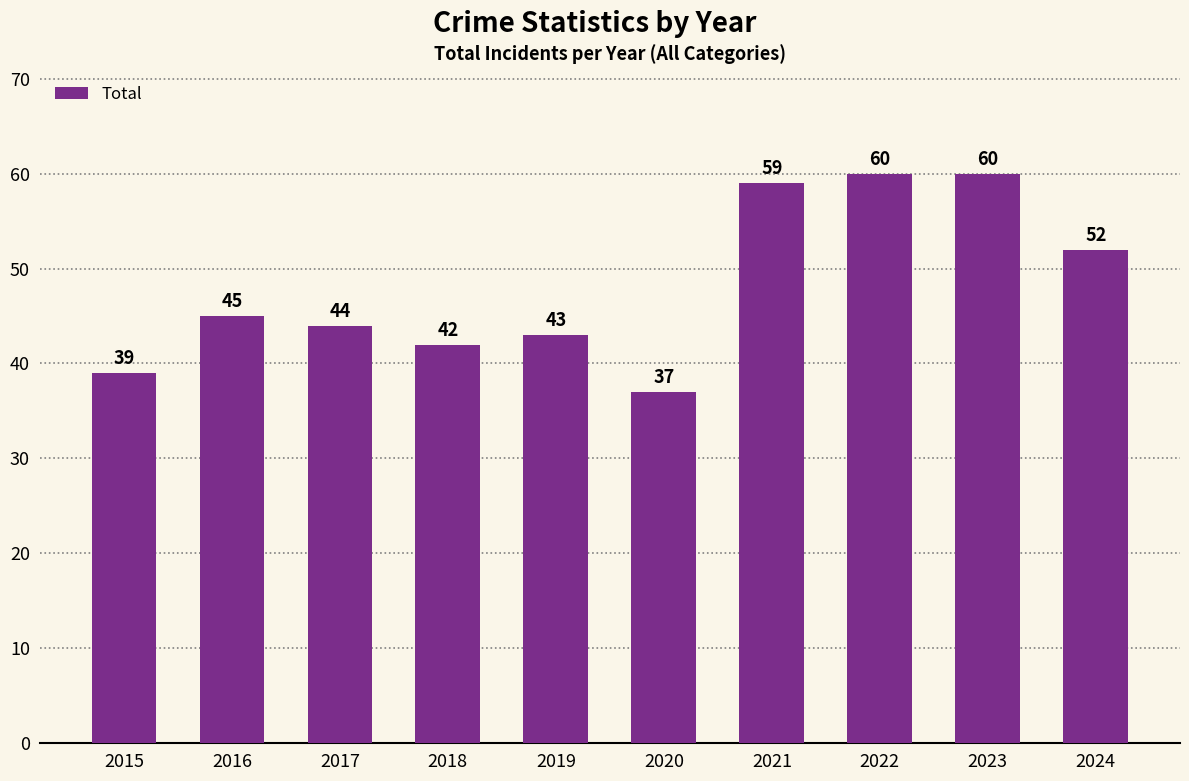

True or false: the data shows 42 at 2018.

True